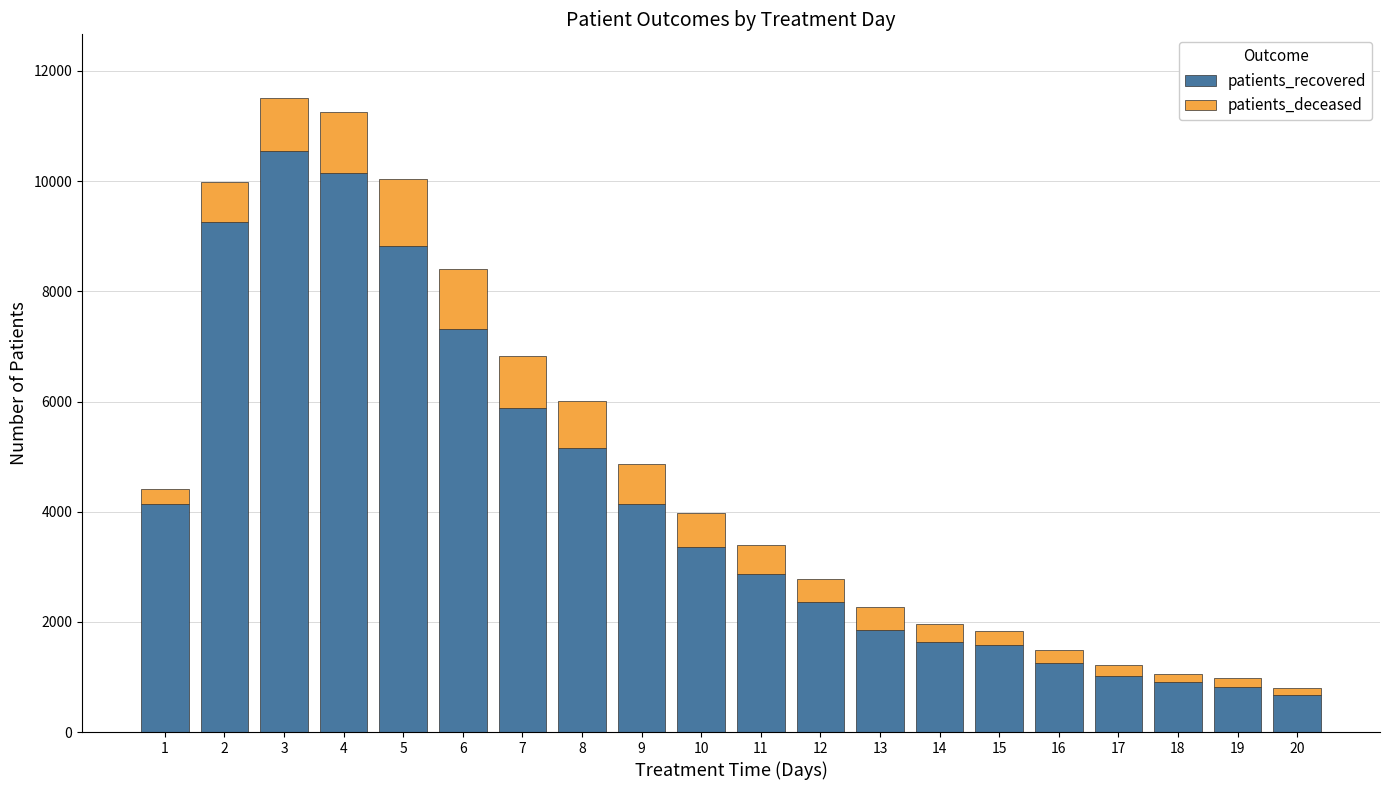

What is the difference between the maximum and minimum values in the patients_recovered series?

9865